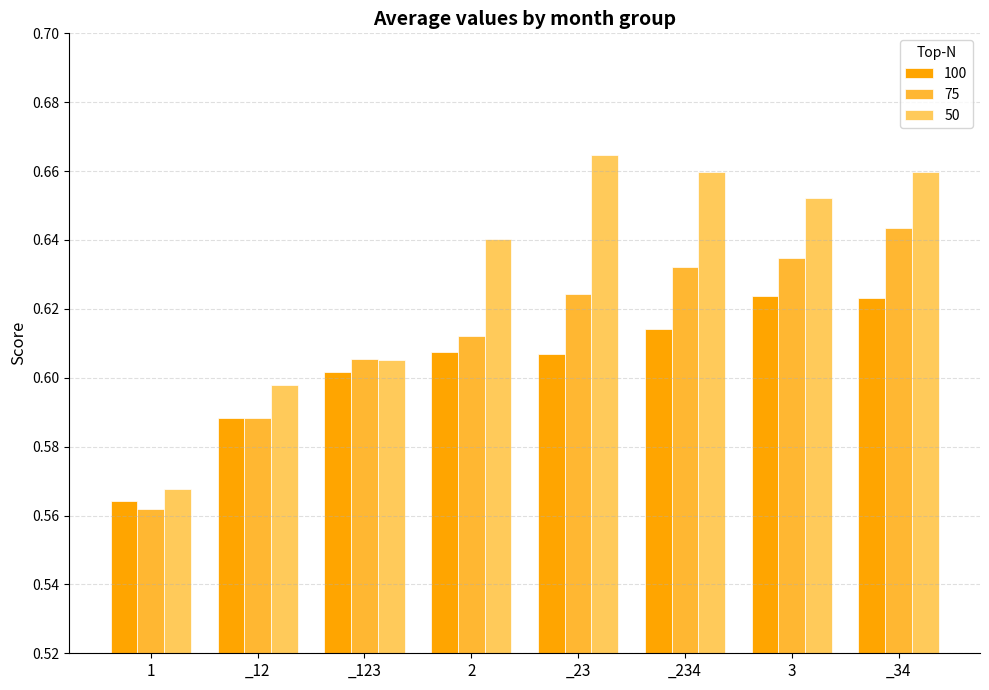

Is it true that 100 equals 0.6 at 1?

True